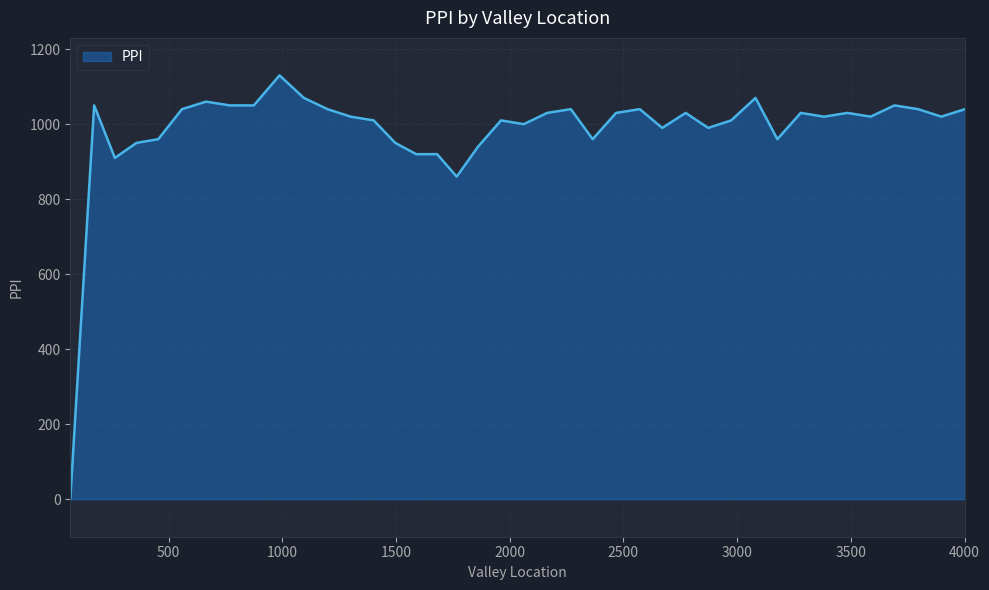

What is the greatest value displayed?

1130